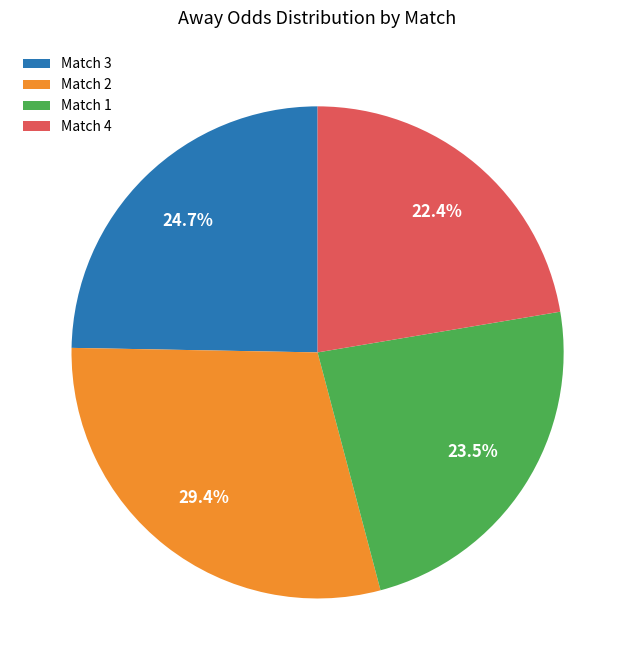

Rank the categories by value from highest to lowest.

Match 2, Match 3, Match 1, Match 4